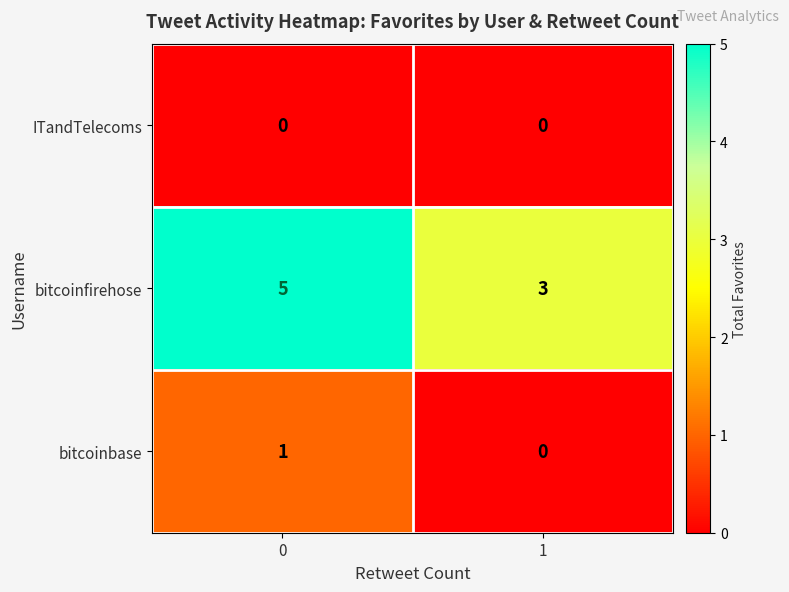

True or false: ITandTelecoms has a value of 0 at 0.

True